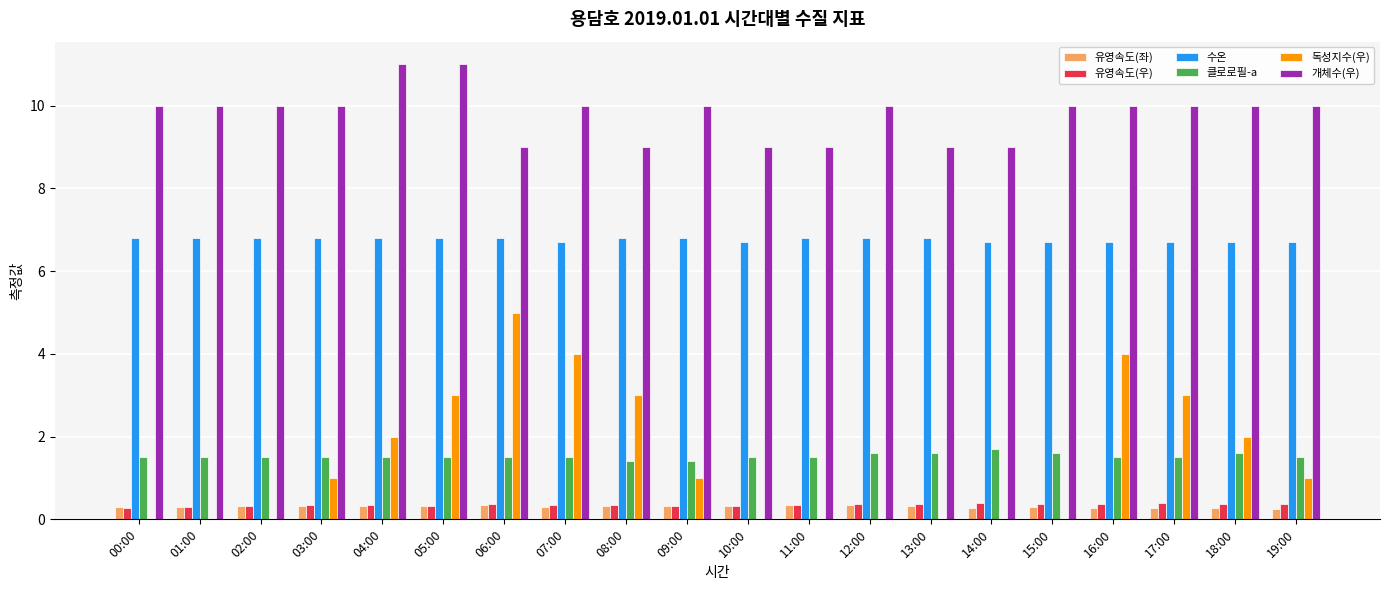

Which series has the largest total across all categories?

개체수(우)